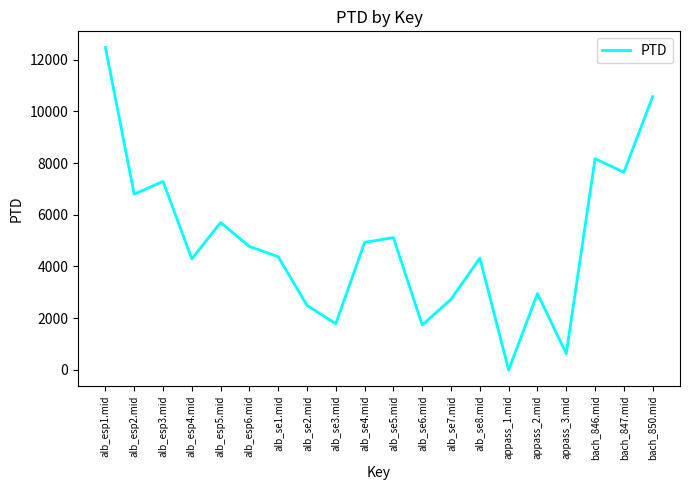

What is the difference between the values at alb_se7.mid and alb_esp2.mid?

4058.6